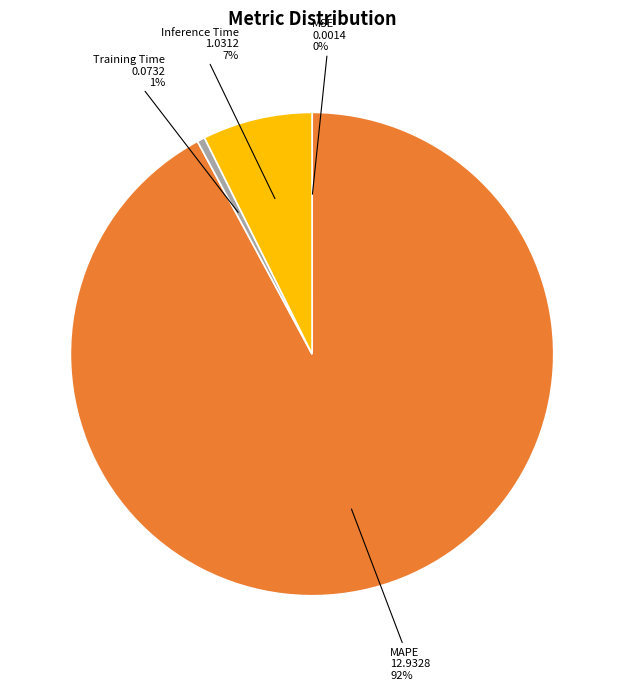

Is it true that MAPE is 92% of the pie?

True